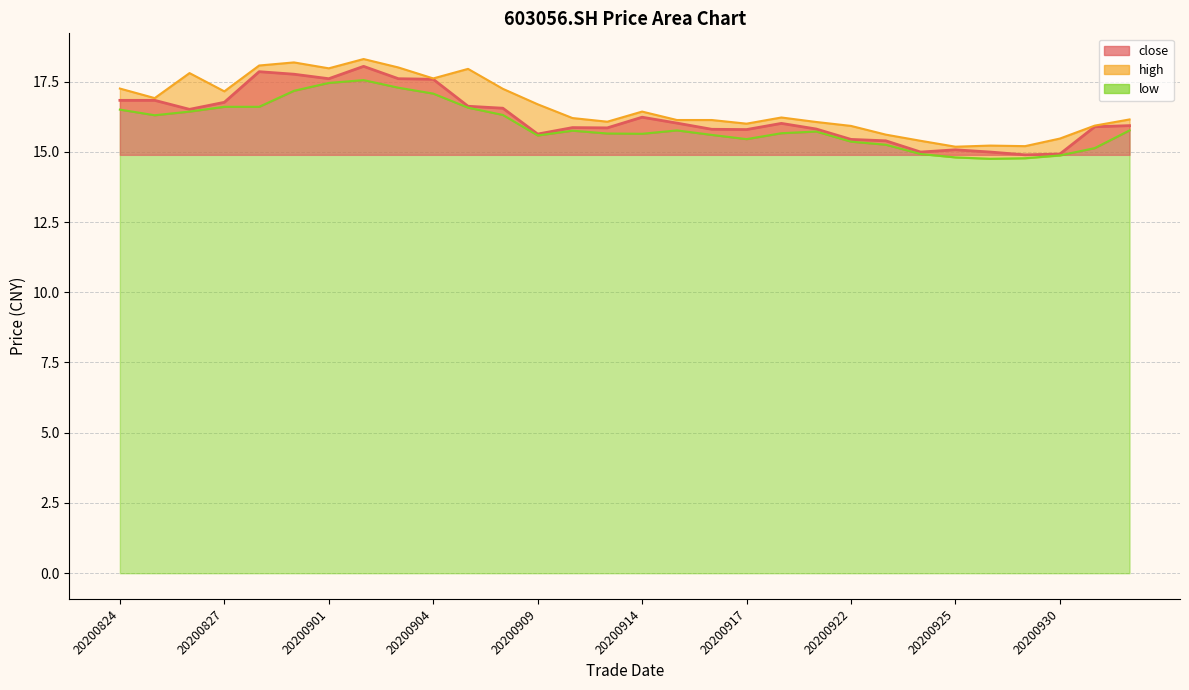

Rank the series at 20200909 from lowest to highest value.

low_line, close_line, high_line